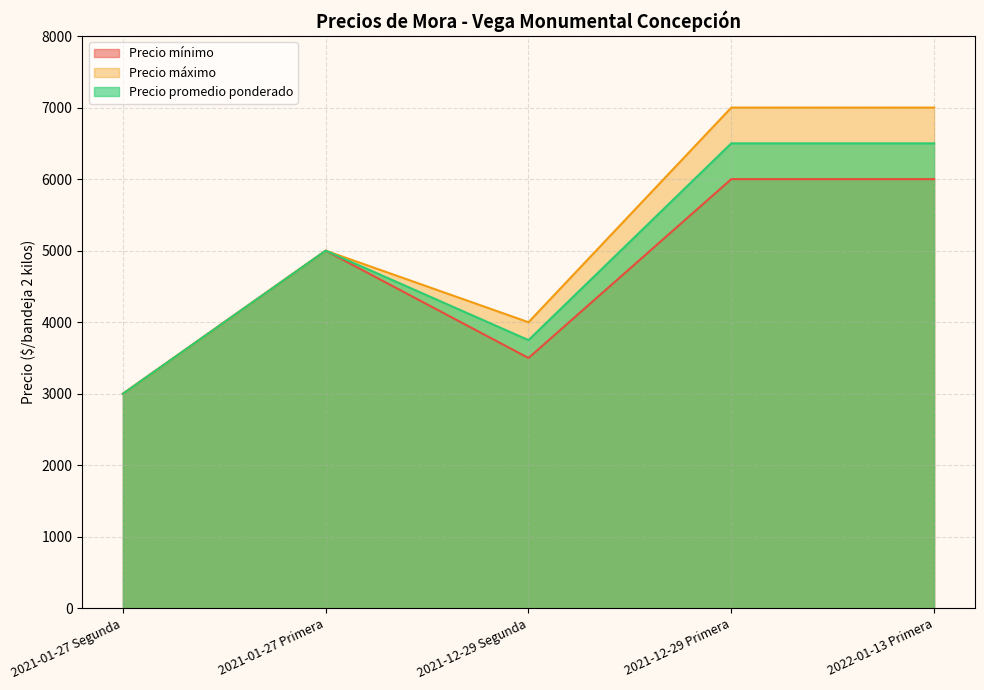

Rank the categories by Precio máximo value from lowest to highest.

2021-01-27 Segunda, 2021-12-29 Segunda, 2021-01-27 Primera, 2021-12-29 Primera, 2022-01-13 Primera